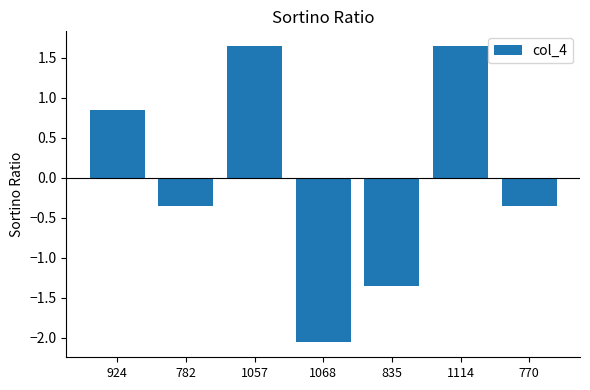

True or false: the data shows -1.8 at 835.

False